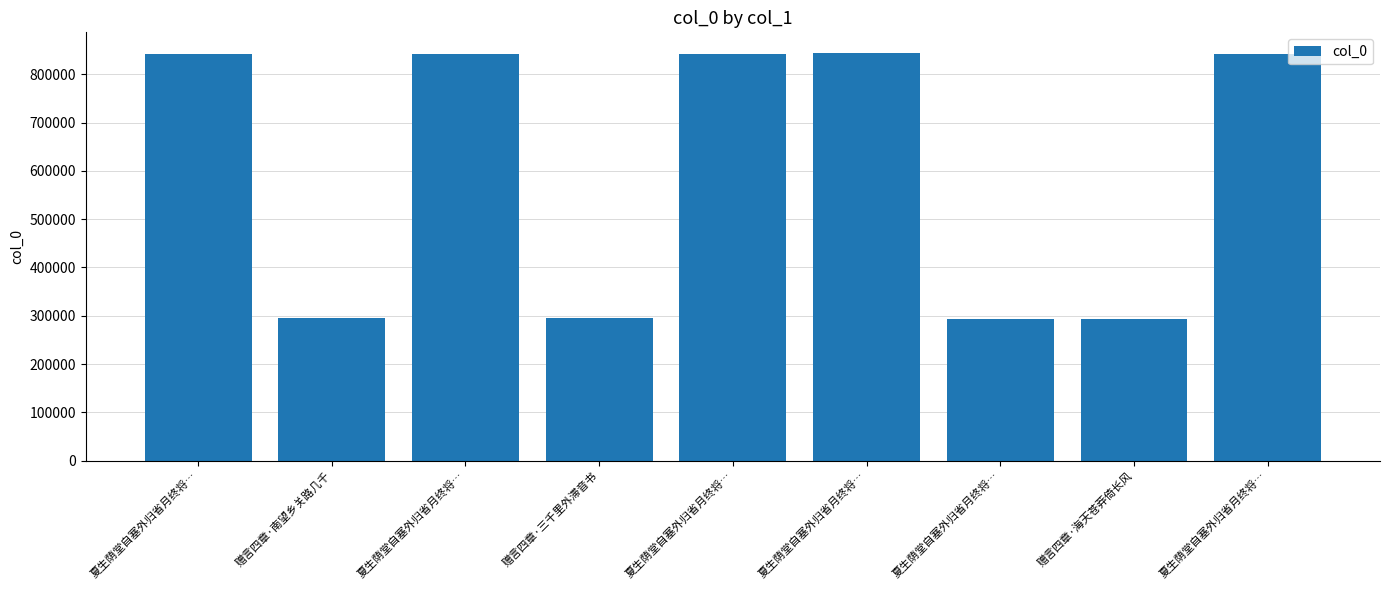

Is it true that the value at 夏生荫堂自塞外归省月终将… is 841407?

True